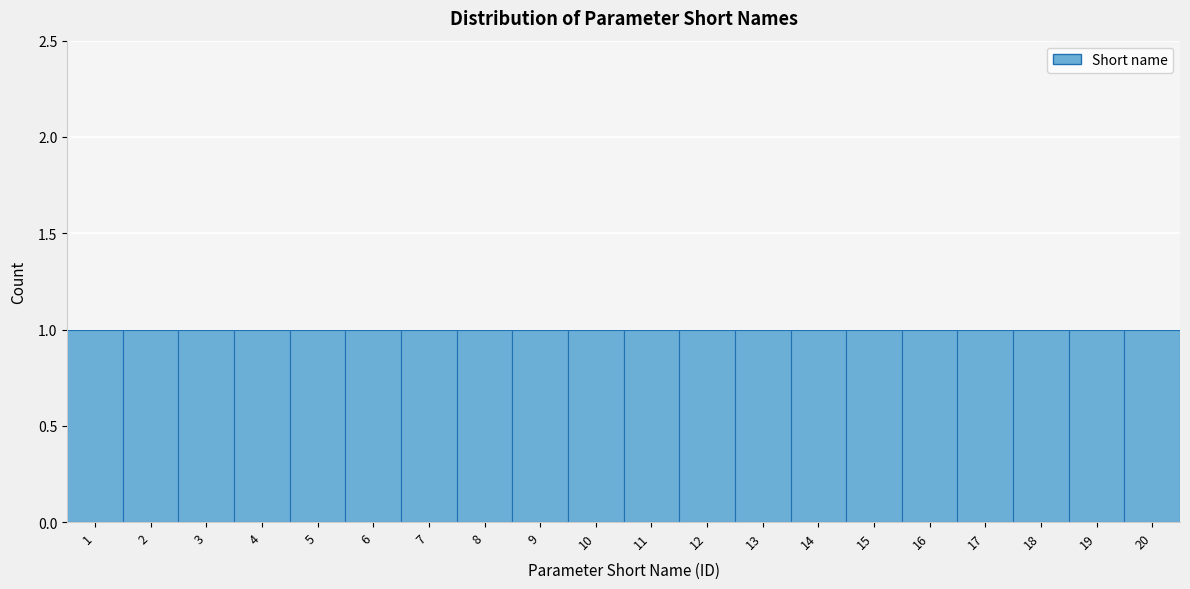

How tall is the bar that spans 5.5 to 6.5 on the x-axis? The values are not printed on the chart, so give them approximately, as read against the axis.

1